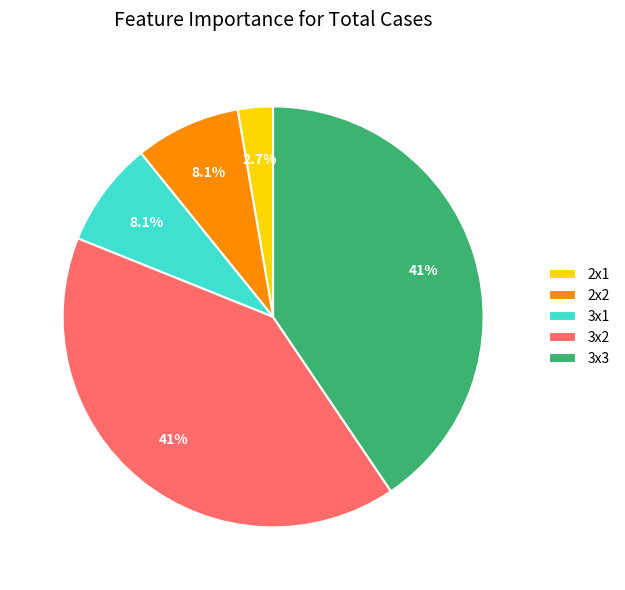

What percentage is NOT represented by 3x3?

59.5%